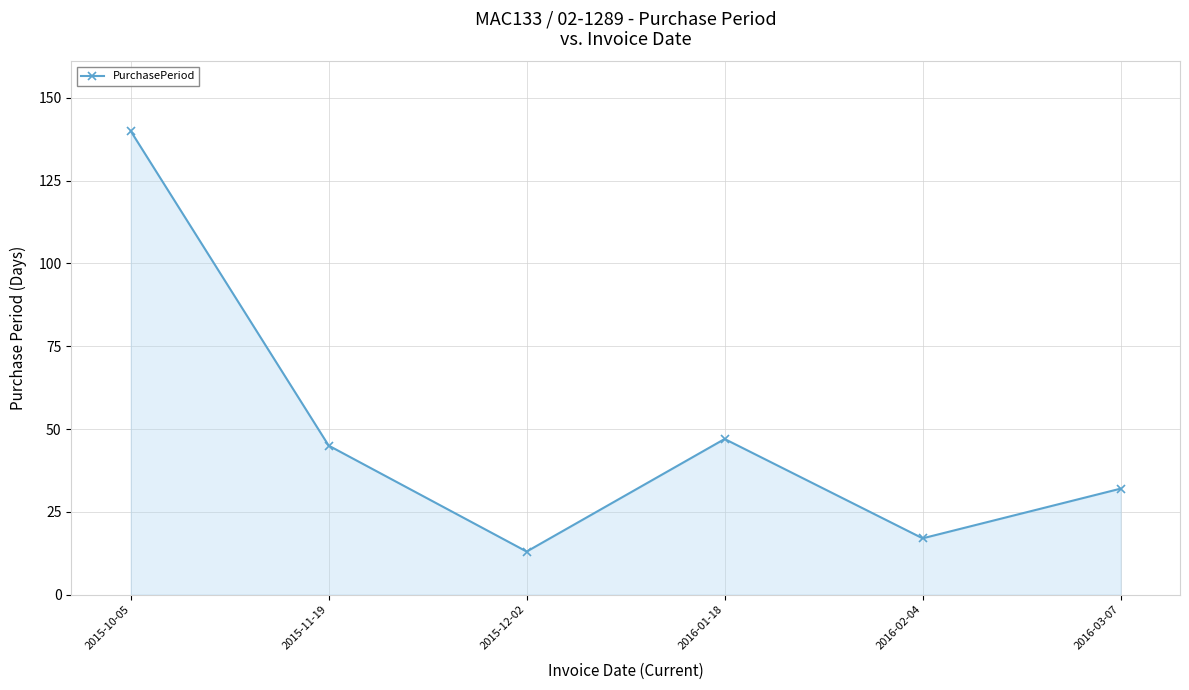

Rank the categories by value from highest to lowest.

2015-10-05, 2016-01-18, 2015-11-19, 2016-03-07, 2016-02-04, 2015-12-02